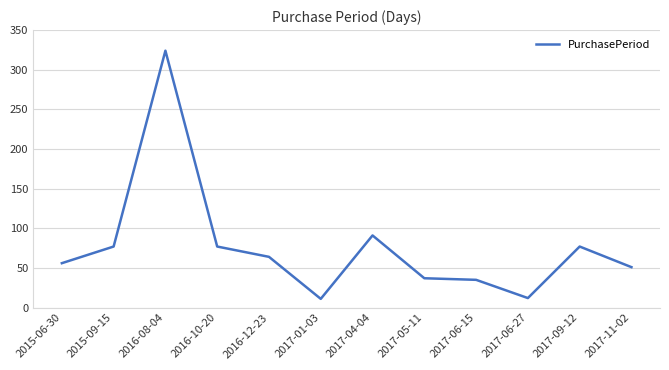

At which label does the data first exceed 64?

2015-09-15